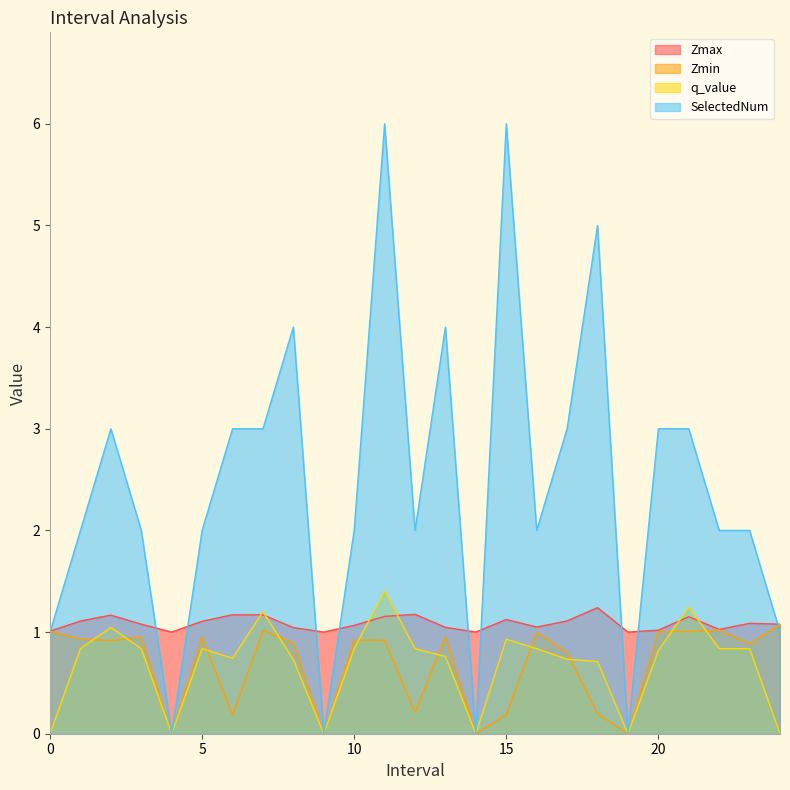

Which category has the lowest value across all series?

4.0